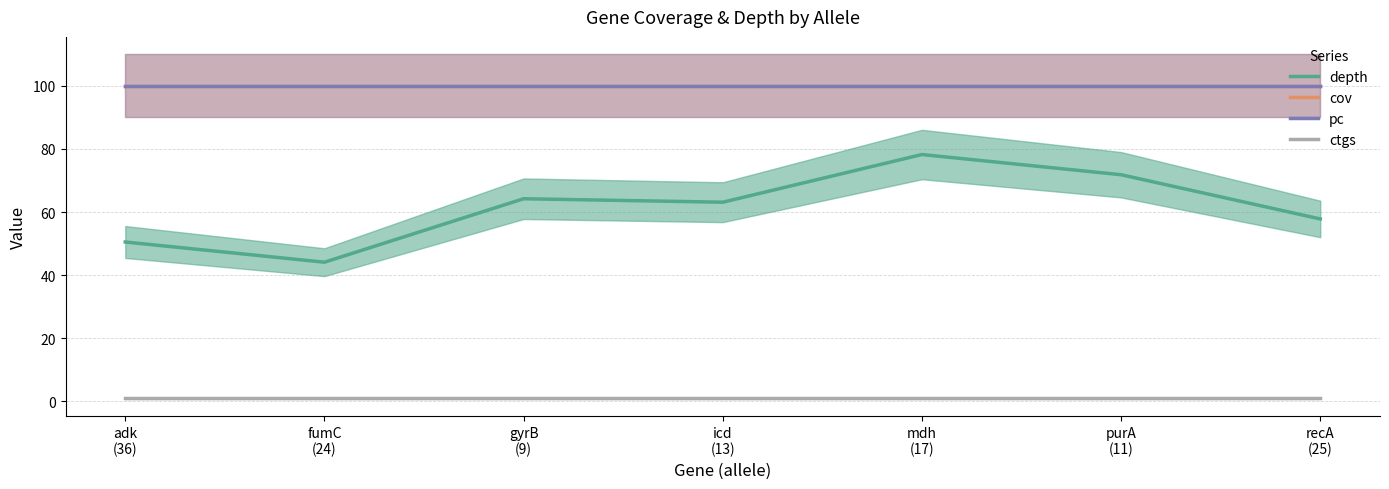

At which label is depth closest to 61?

icd
(13)